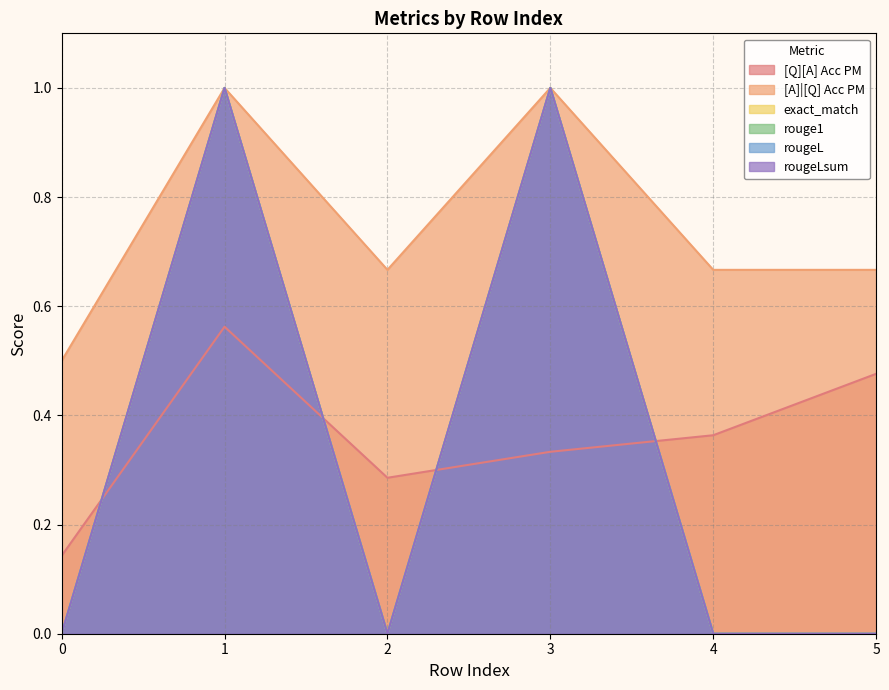

How many distinct data groups are displayed?

6